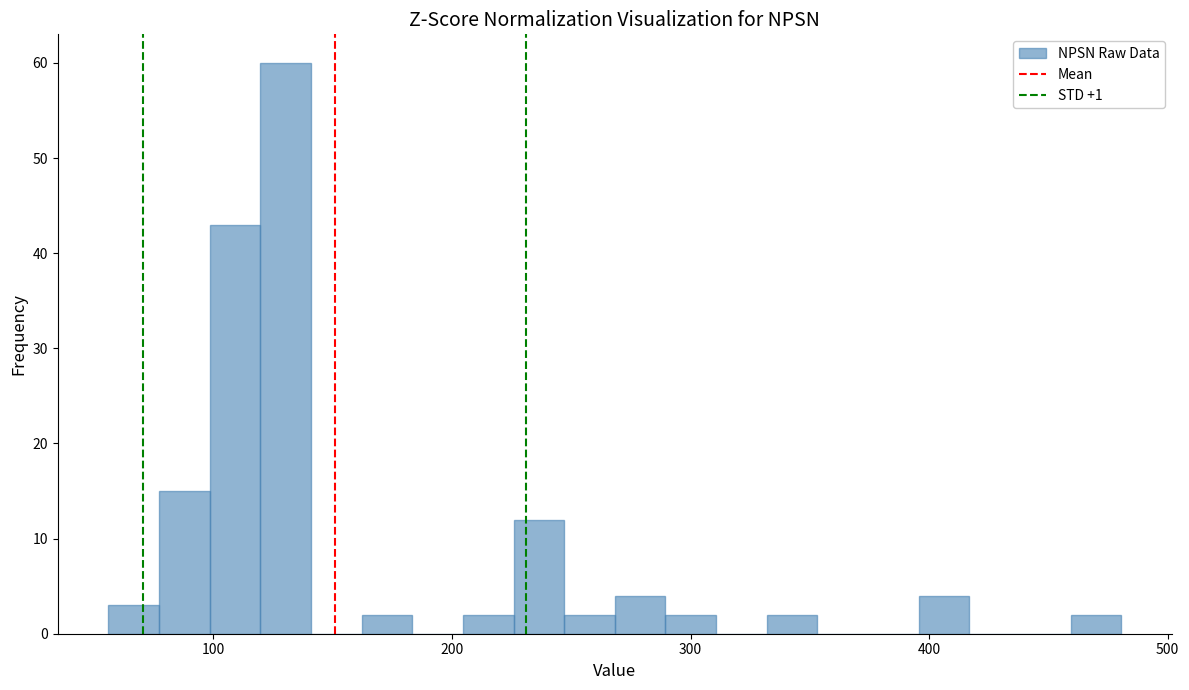

Around what value on the x-axis is the tallest bar? Give the approximate position of its centre, as read against the axis.

130